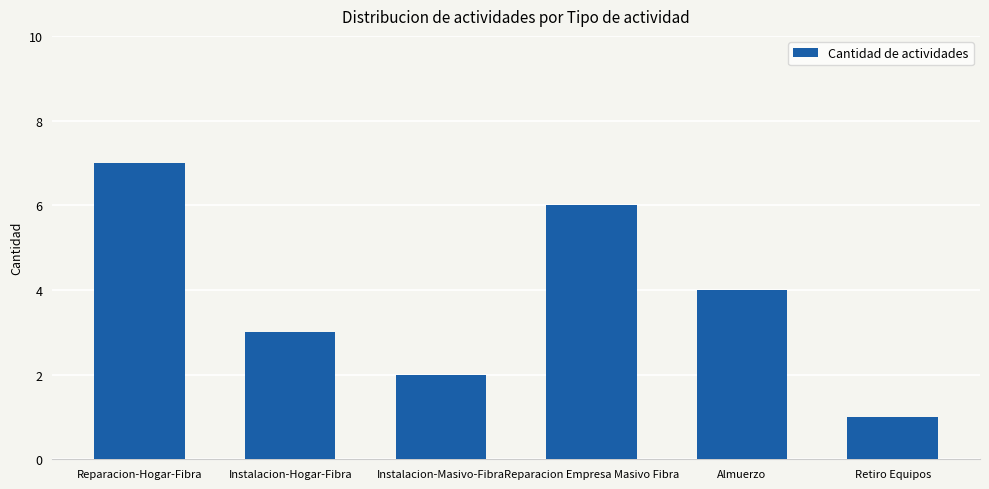

Reading left to right, list all the values displayed in this chart.

Reparacion-Hogar-Fibra=7	Instalacion-Hogar-Fibra=3	Instalacion-Masivo-Fibra=2	Reparacion Empresa Masivo Fibra=6	Almuerzo=4	Retiro Equipos=1